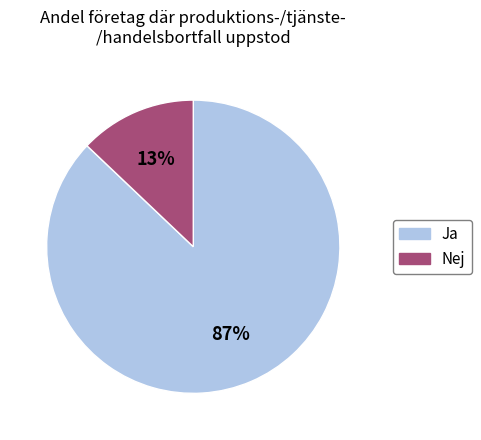

To the nearest percent, what is the difference between the largest and smallest slice percentages?

74%